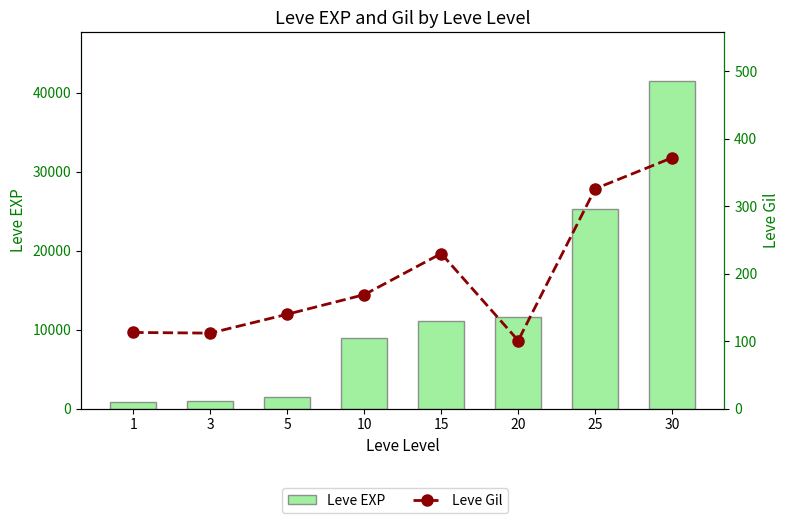

How many categories are shown in the chart?

8